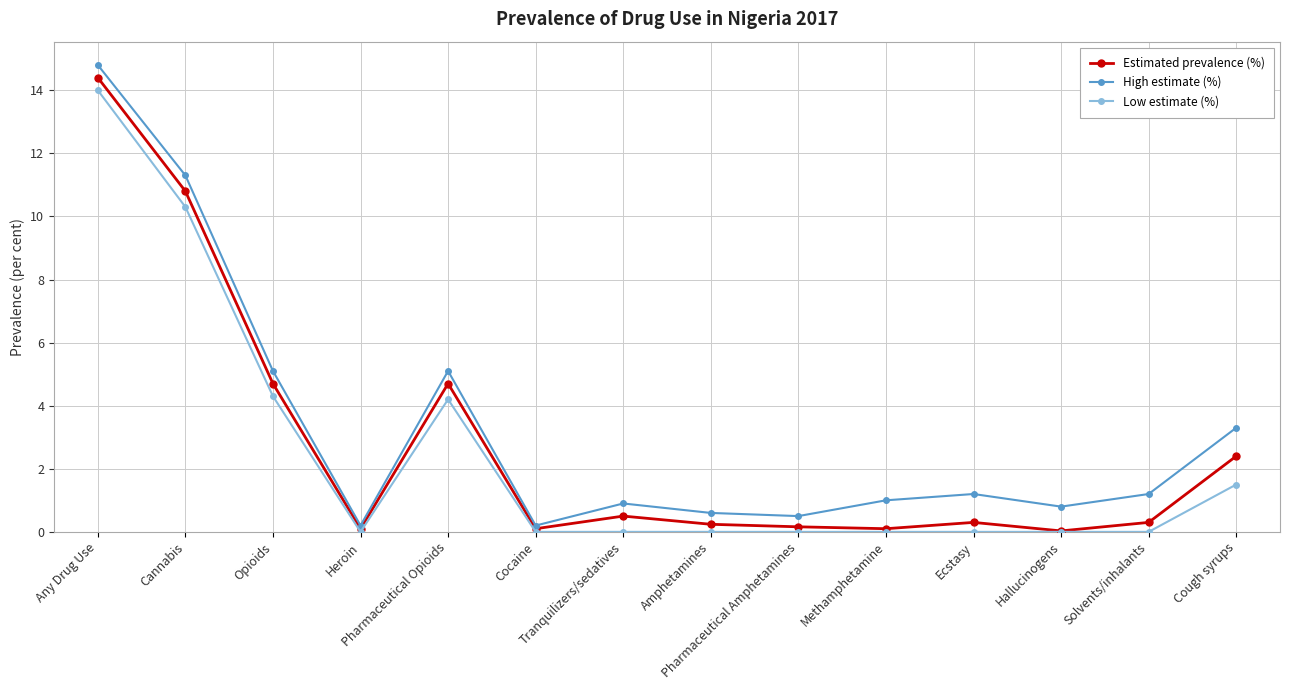

True or false: High estimate (%) has more than 1 points higher than both neighbors.

True